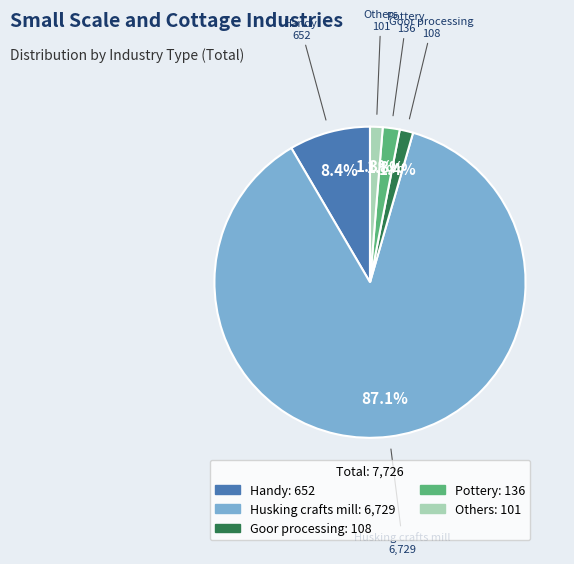

Is there a majority slice in this chart?

Yes